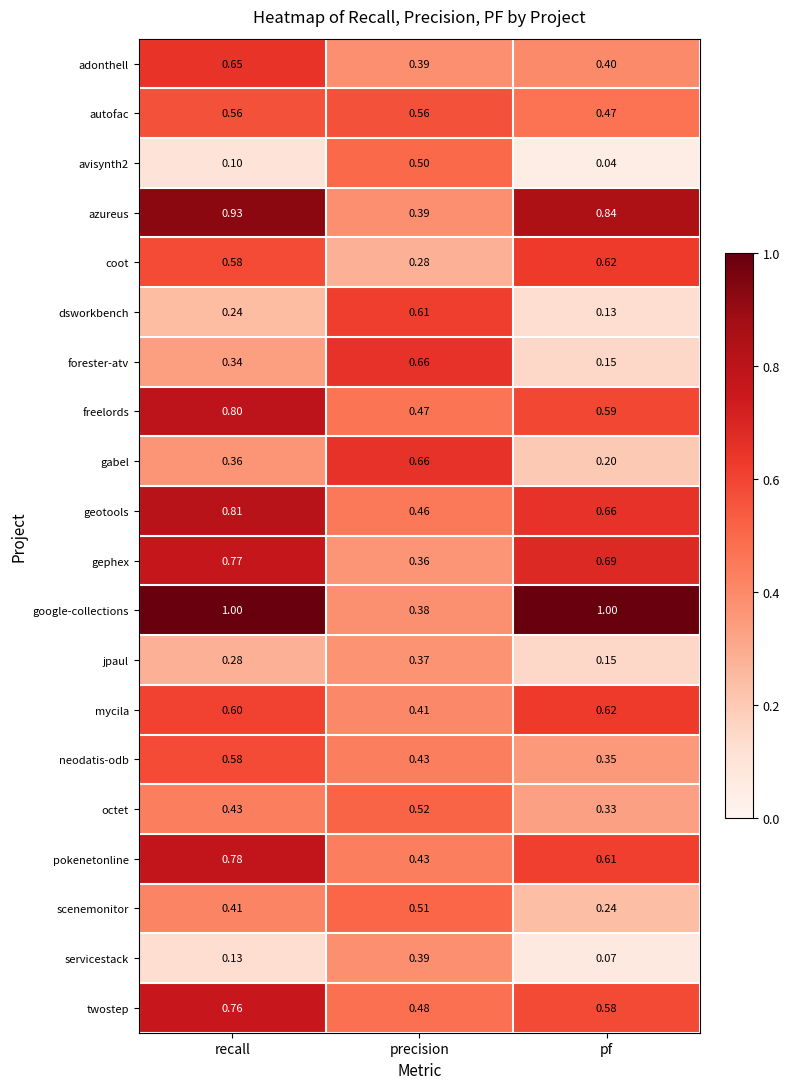

Which series has the largest total across all categories?

google-collections